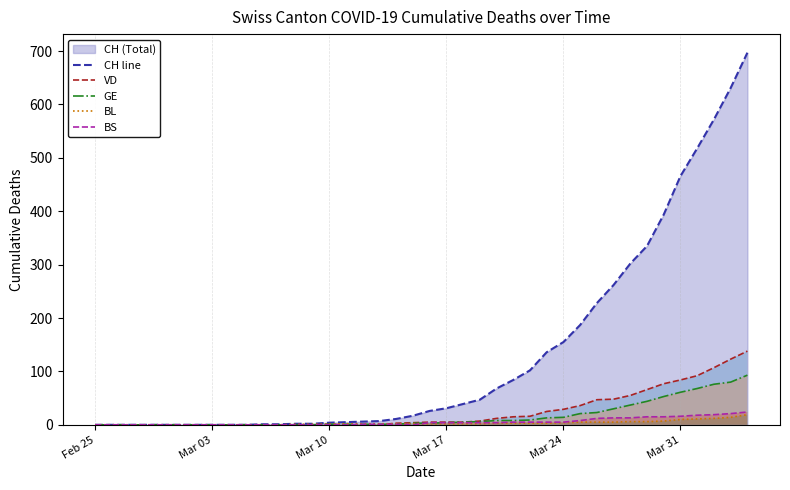

What is the highest value of the VD series?

138